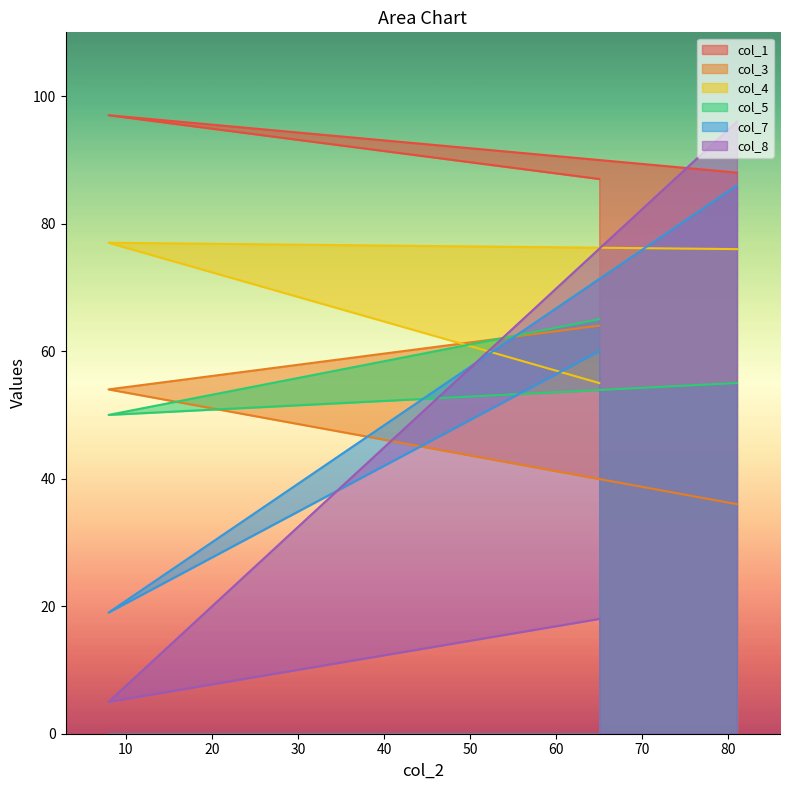

What is the greatest value displayed?

97